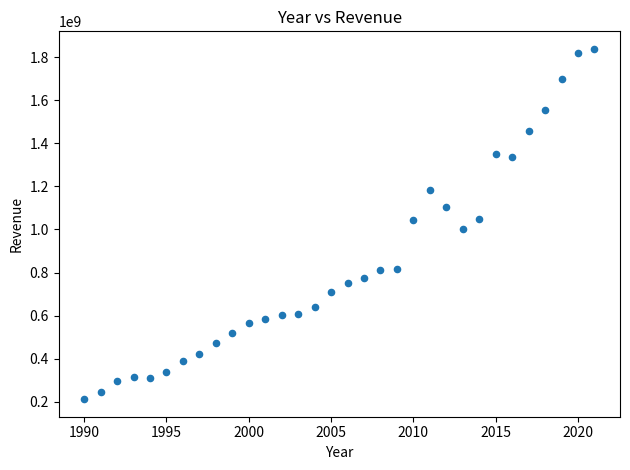

What is the range of Y values (max minus min)?

1626793000